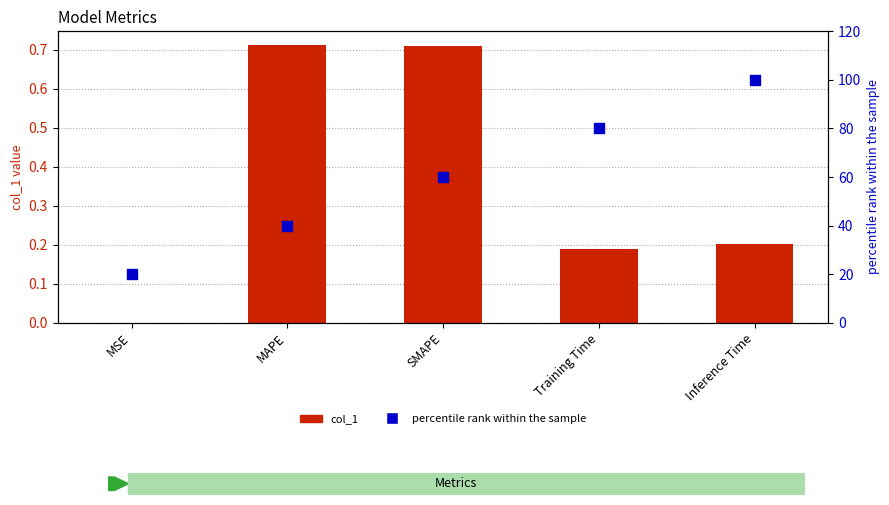

What are all the series names shown in the legend?

col_1, percentile rank within the sample